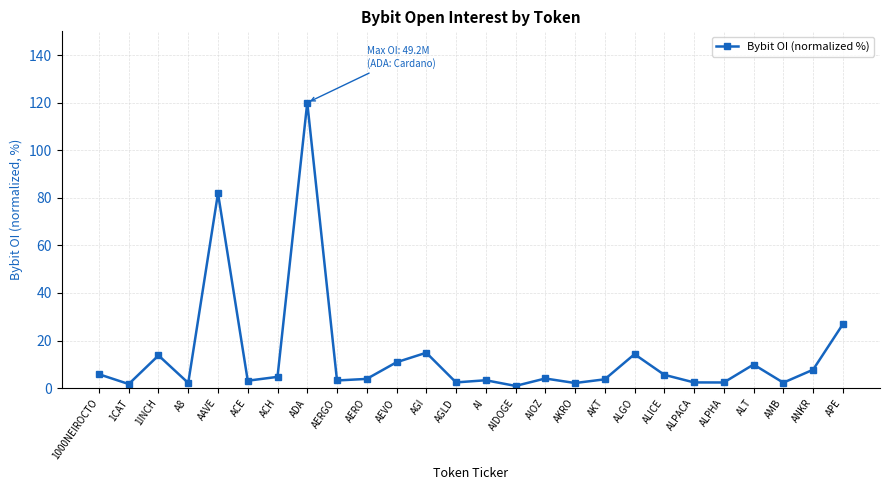

What is the label of the 21st point from the left?

ALPACA